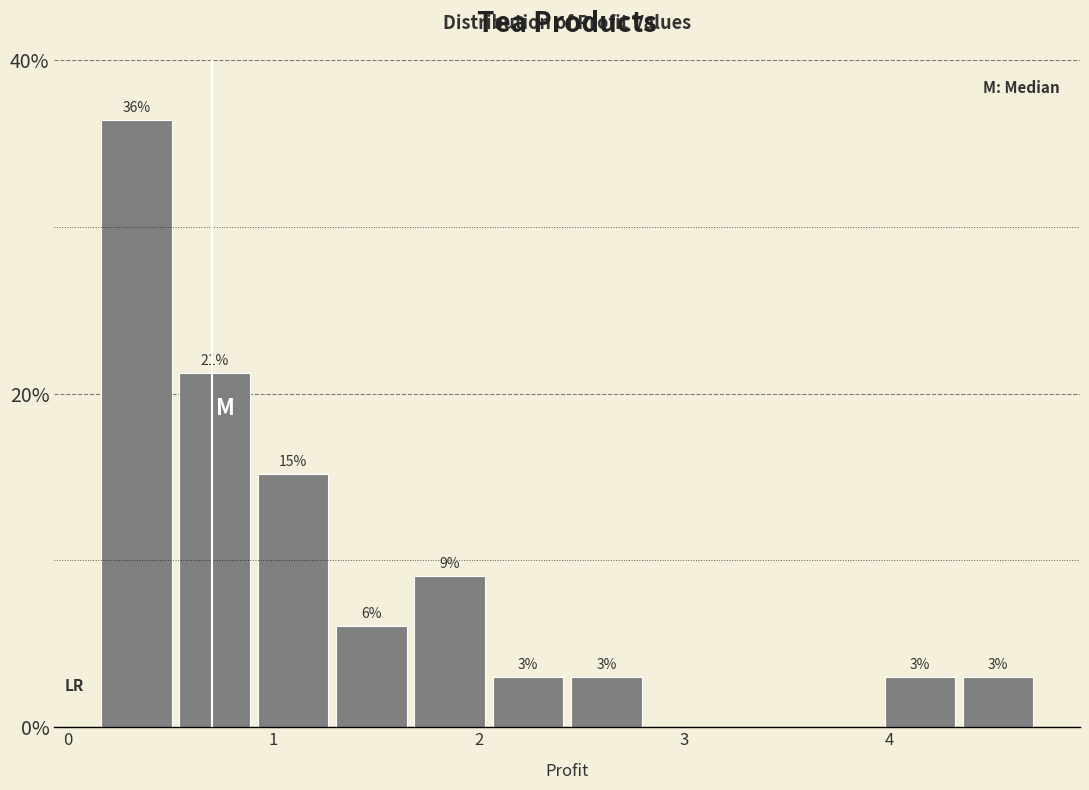

Read against the x-axis, roughly where is the centre of the tallest bar?

0.3